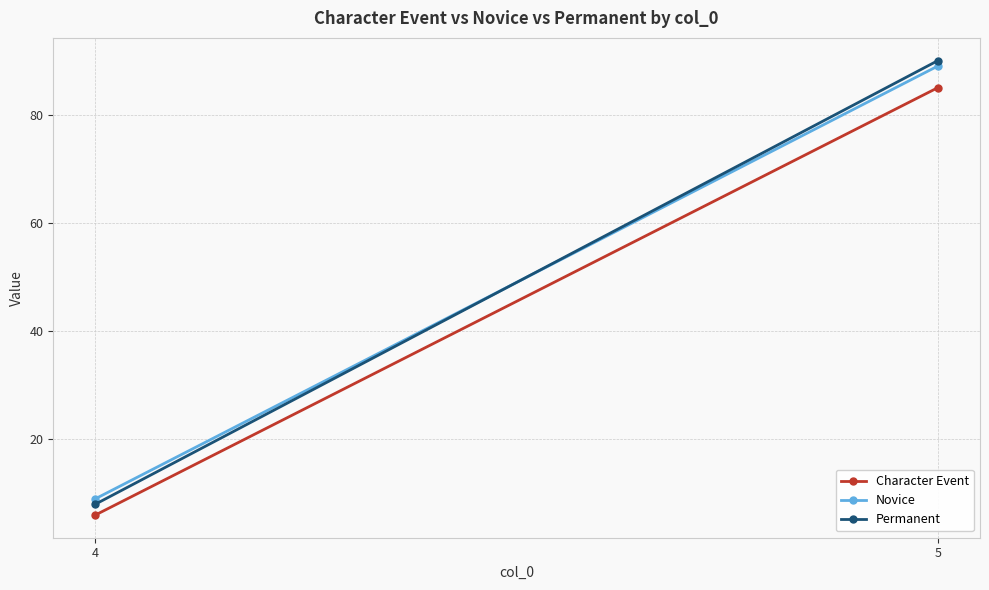

Is the value of Permanent at 5 greater than the value of Novice at 4?

Yes